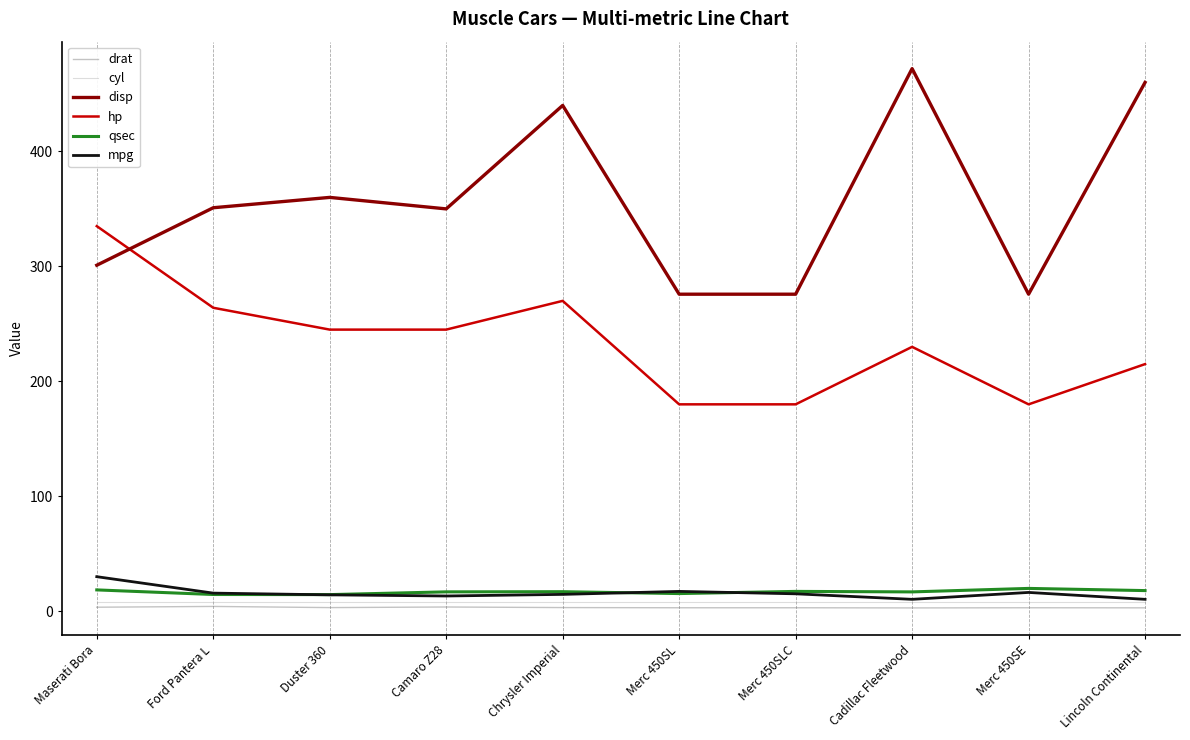

Is the value of disp at Cadillac Fleetwood greater than the value of cyl at Merc 450SLC?

Yes